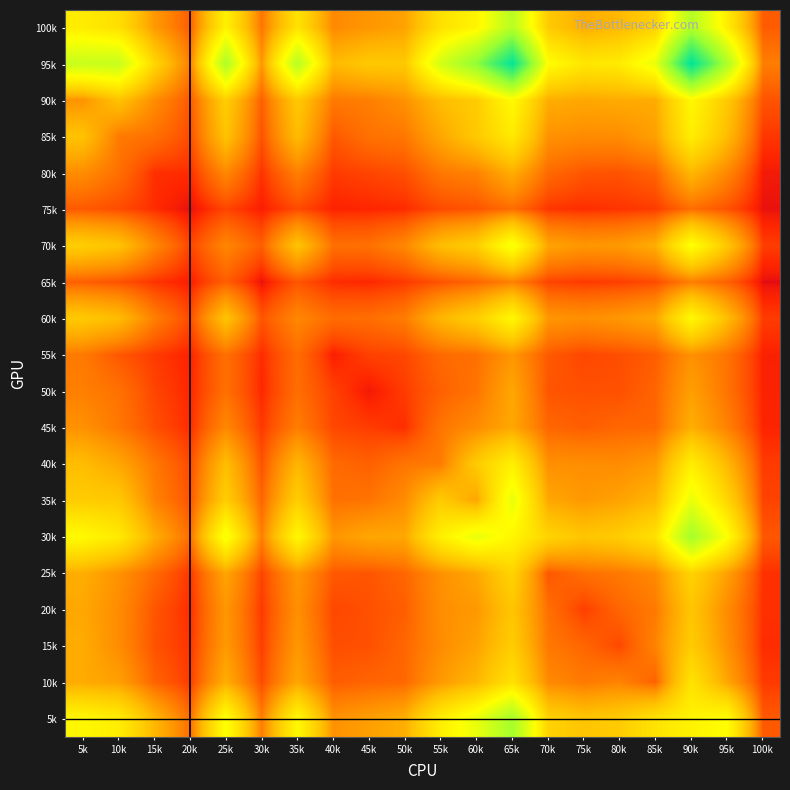

Which has a higher value, 45k or 5k?

5k